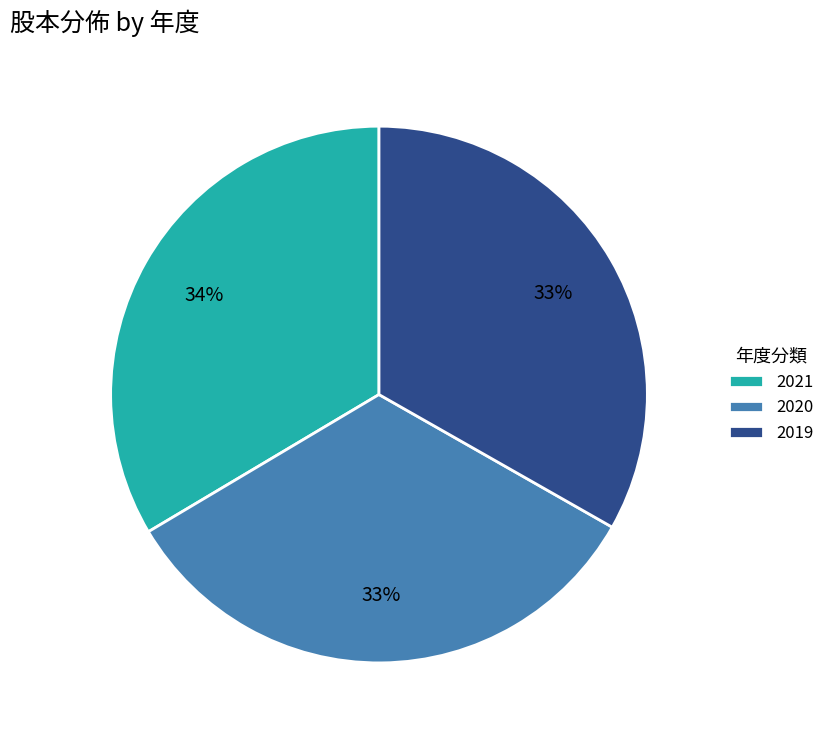

How many segments does this pie chart have?

3